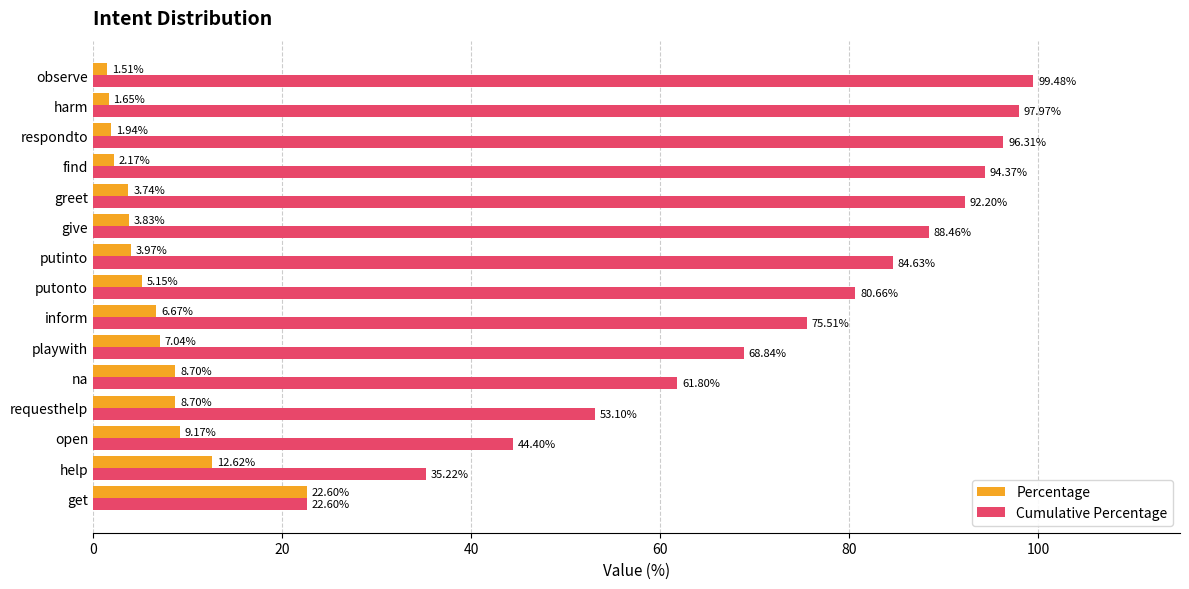

At which label is Percentage closest to 12?

help